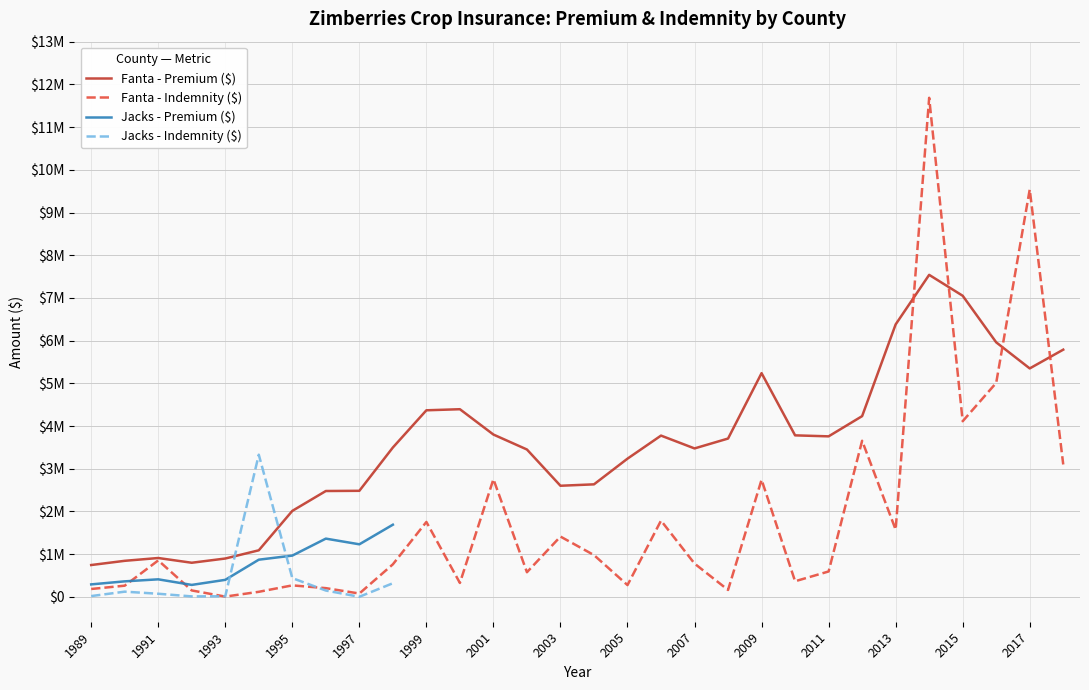

Which category has the highest value in the Fanta - Premium ($) series?

2014